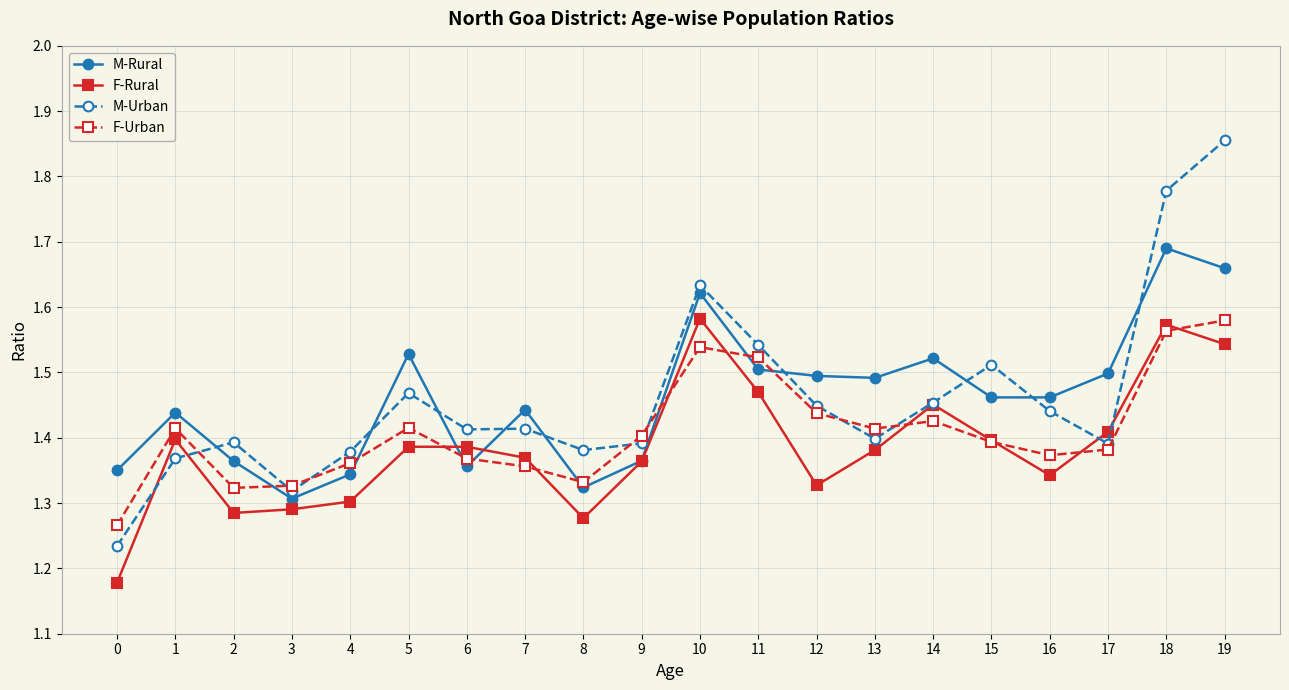

Where is the first local maximum for F-Urban?

1